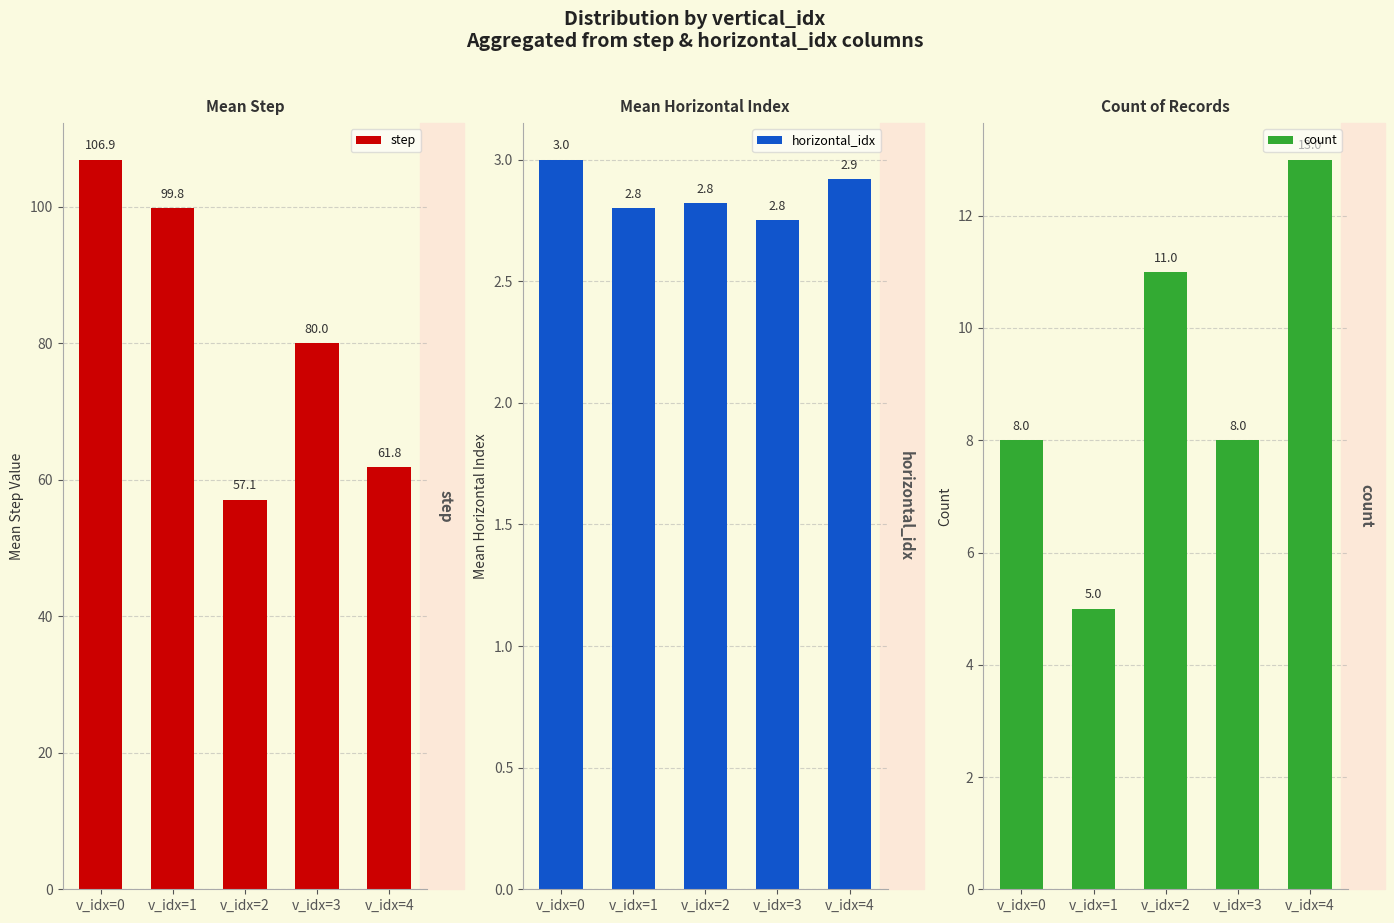

The value of step at v_idx=4 is 108.1. True or false?

False